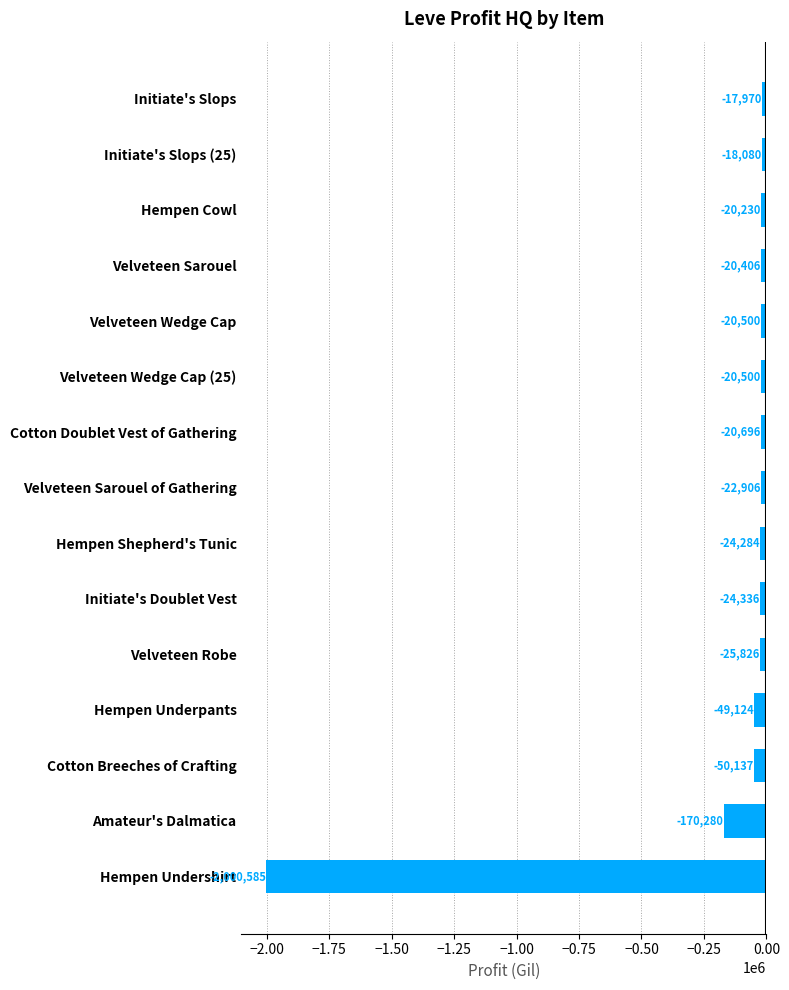

How many categories are shown in the chart?

15